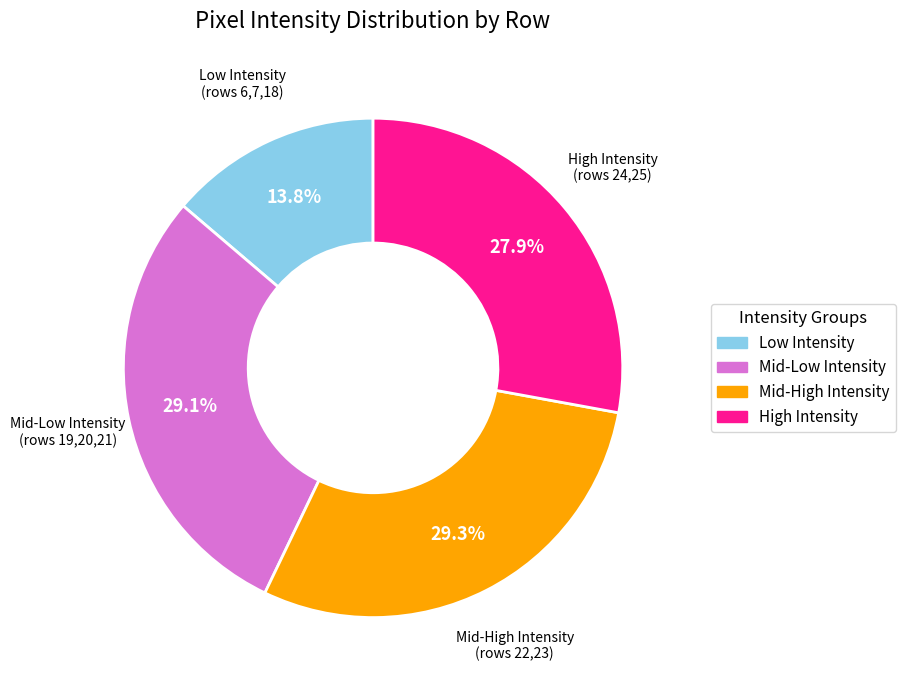

Is there a majority slice in this chart?

No